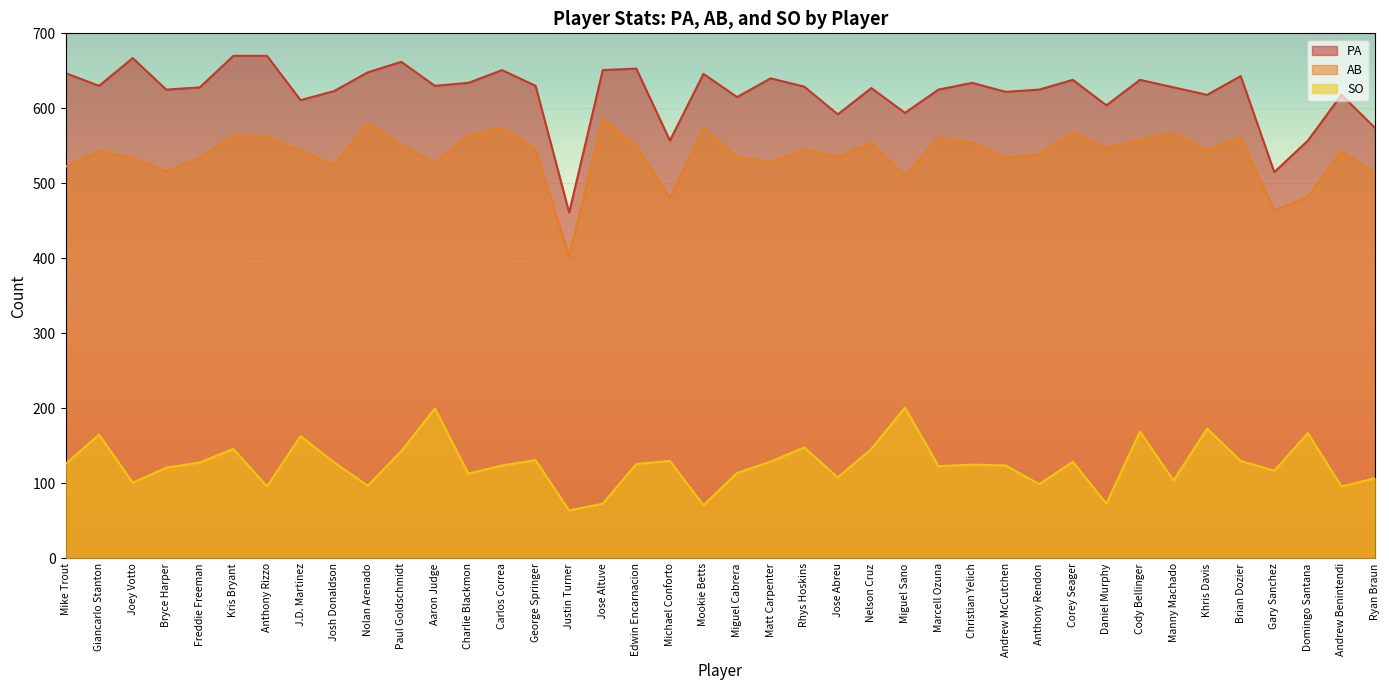

The SO series shows 85 at George Springer. True or false?

False